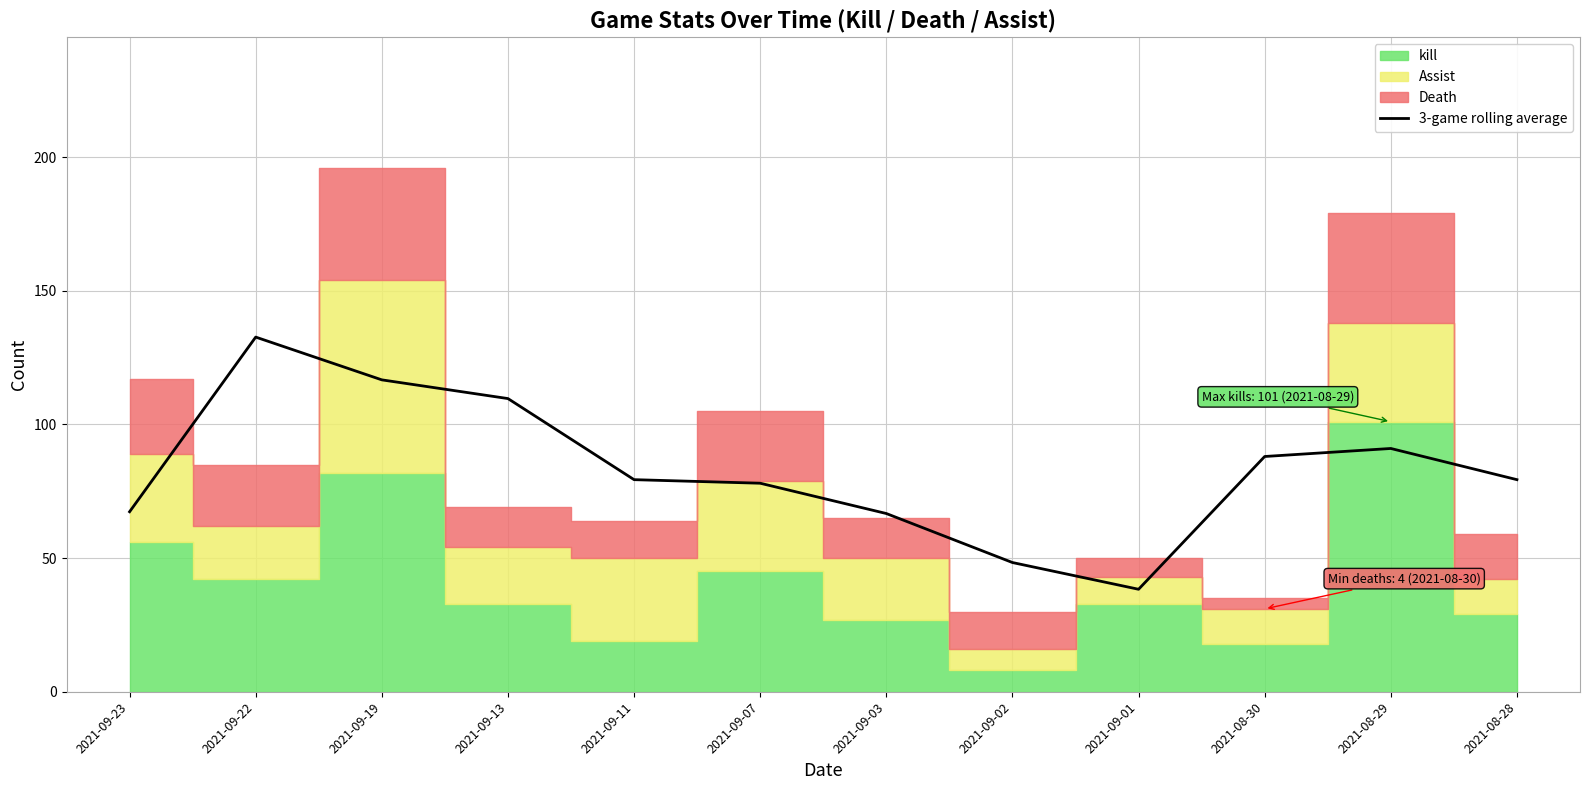

Approximately how many times larger is the value at 2021-09-03 compared to 2021-09-23?

1.0